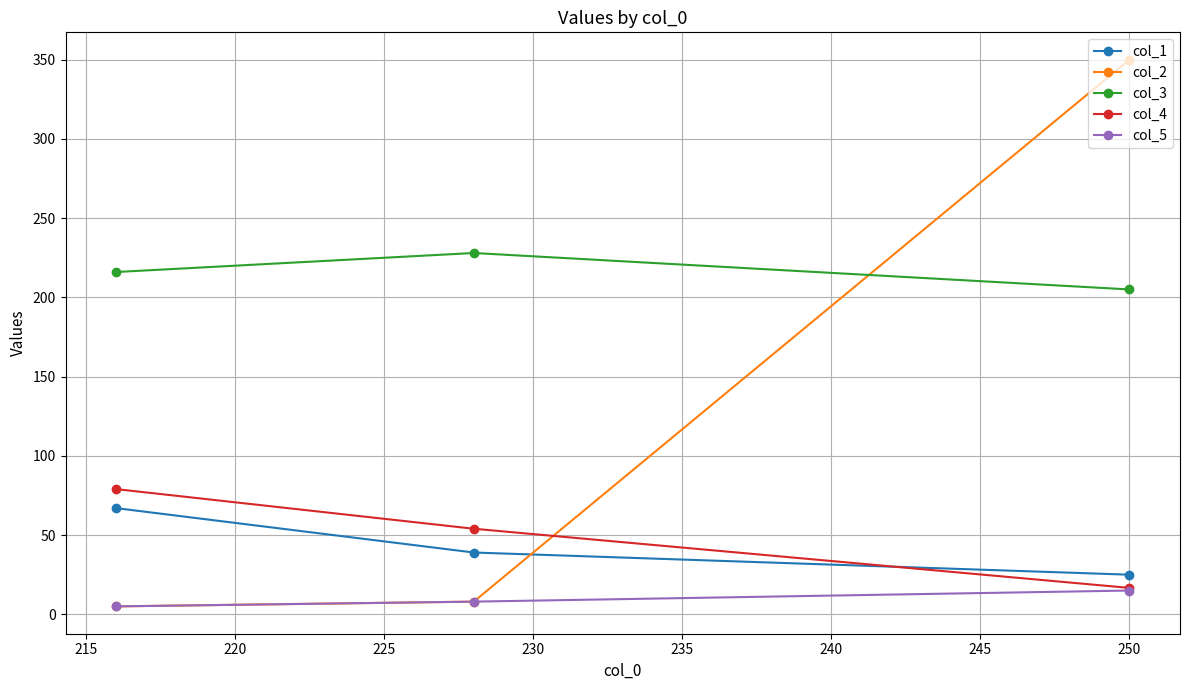

Which series has the widest spread of values?

col_2